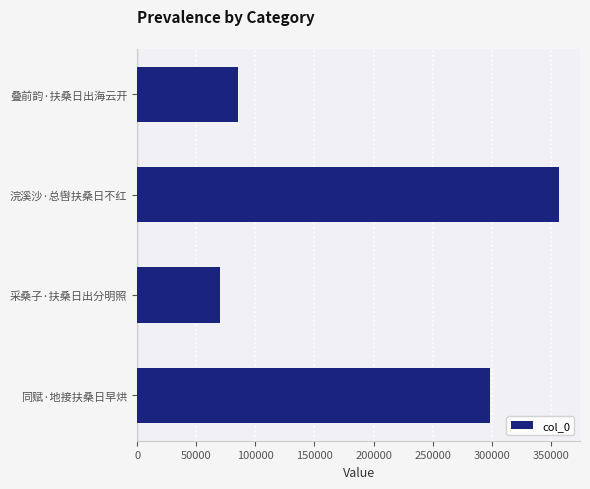

Reading bottom to top, transcribe all the data shown in this chart.

同赋·地接扶桑日早烘=298622	采桑子·扶桑日出分明照=70065	浣溪沙·总辔扶桑日不红=356864	叠前韵·扶桑日出海云开=85407